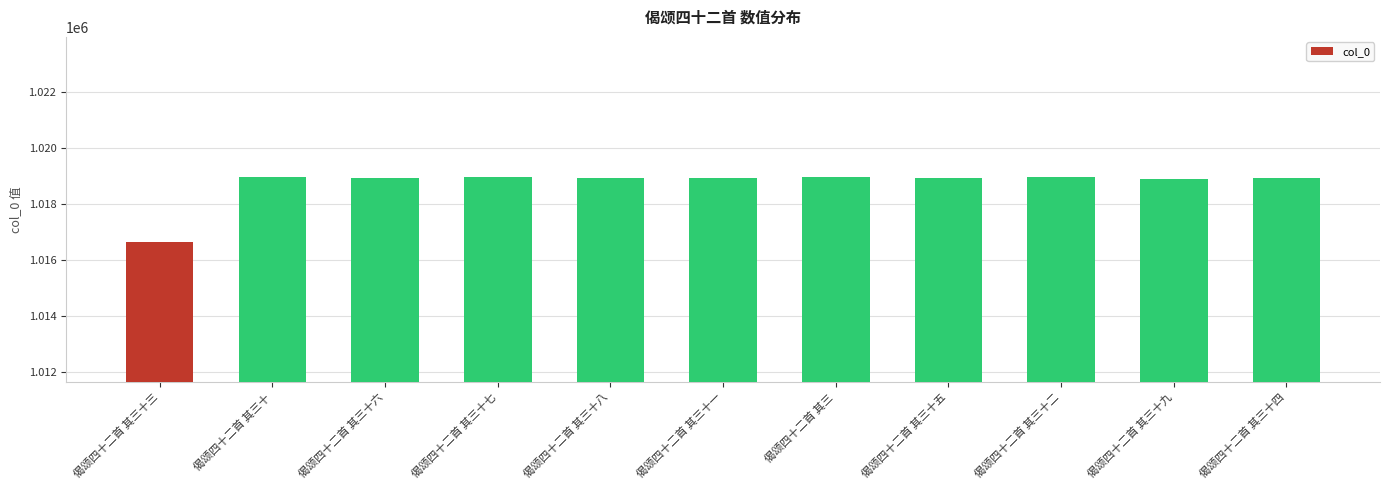

True or false: the data shows 1528404 at 偈颂四十二首 其三十二.

False